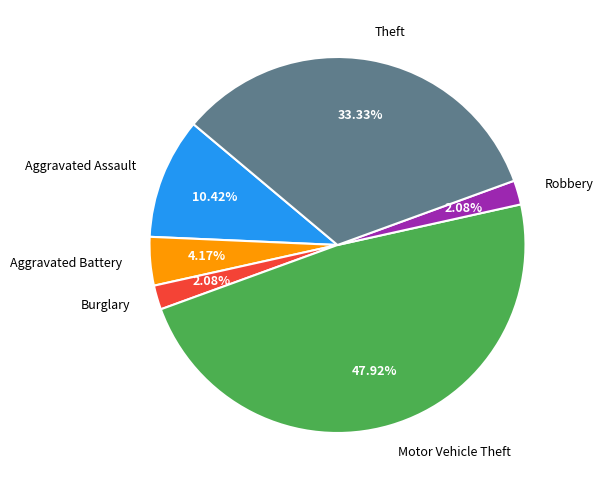

Between Theft and Aggravated Assault, which is larger?

Theft